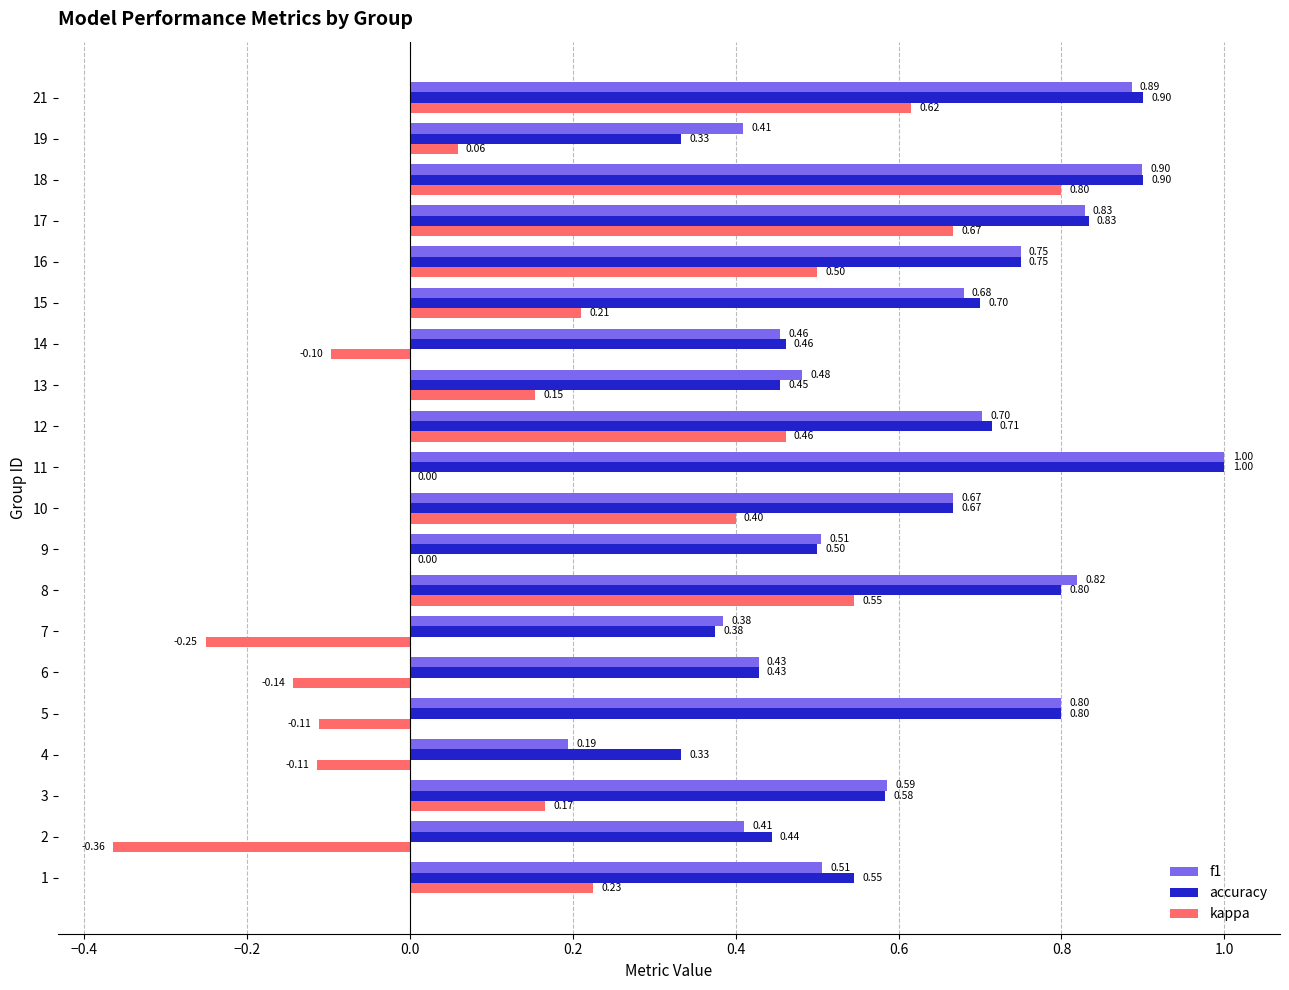

Which series has the largest total across all categories?

accuracy